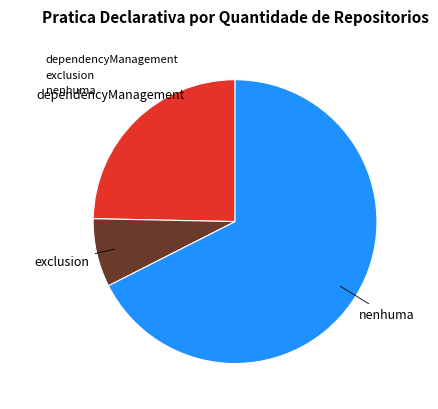

Which slice is the largest?

nenhuma